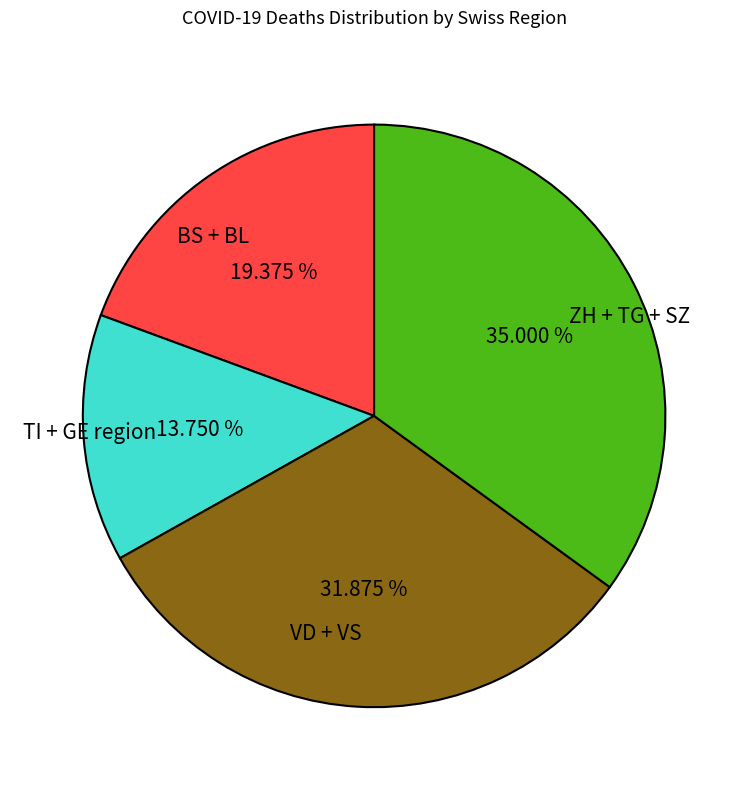

Is there a majority slice in this chart?

No